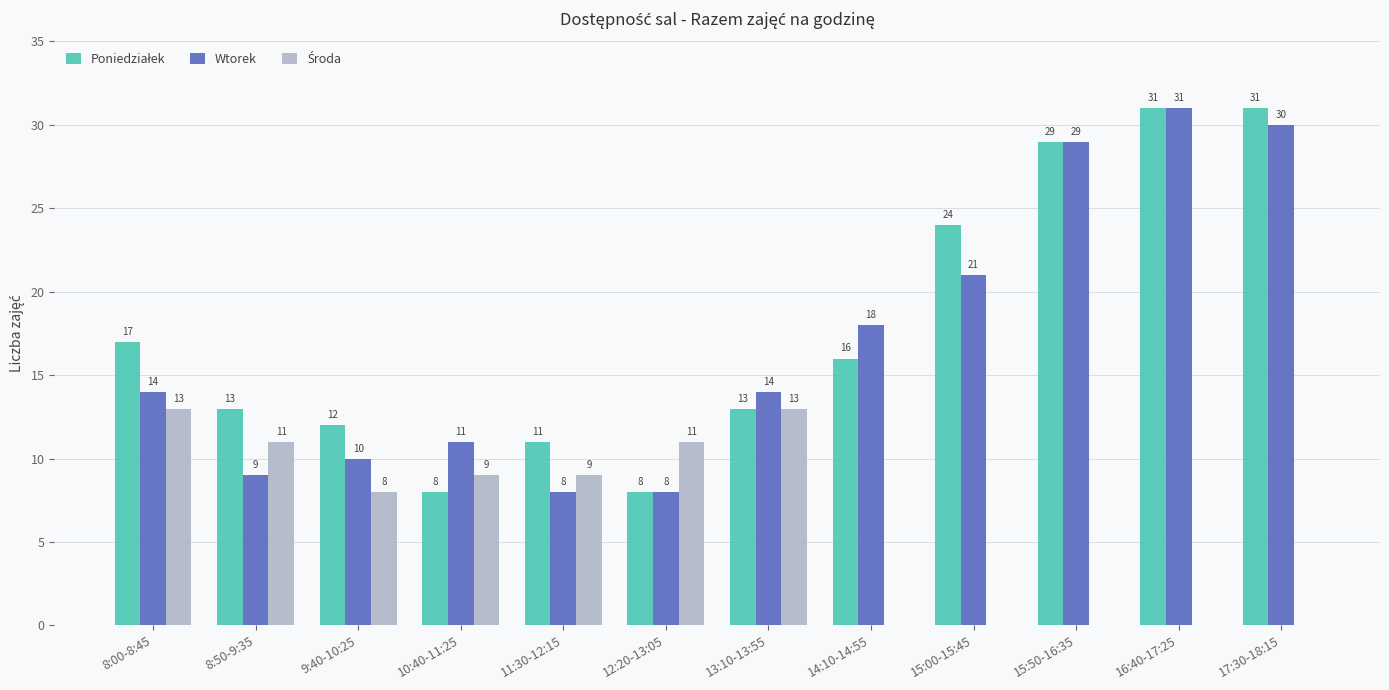

At which category is the sum across all series the highest?

16:40-17:25